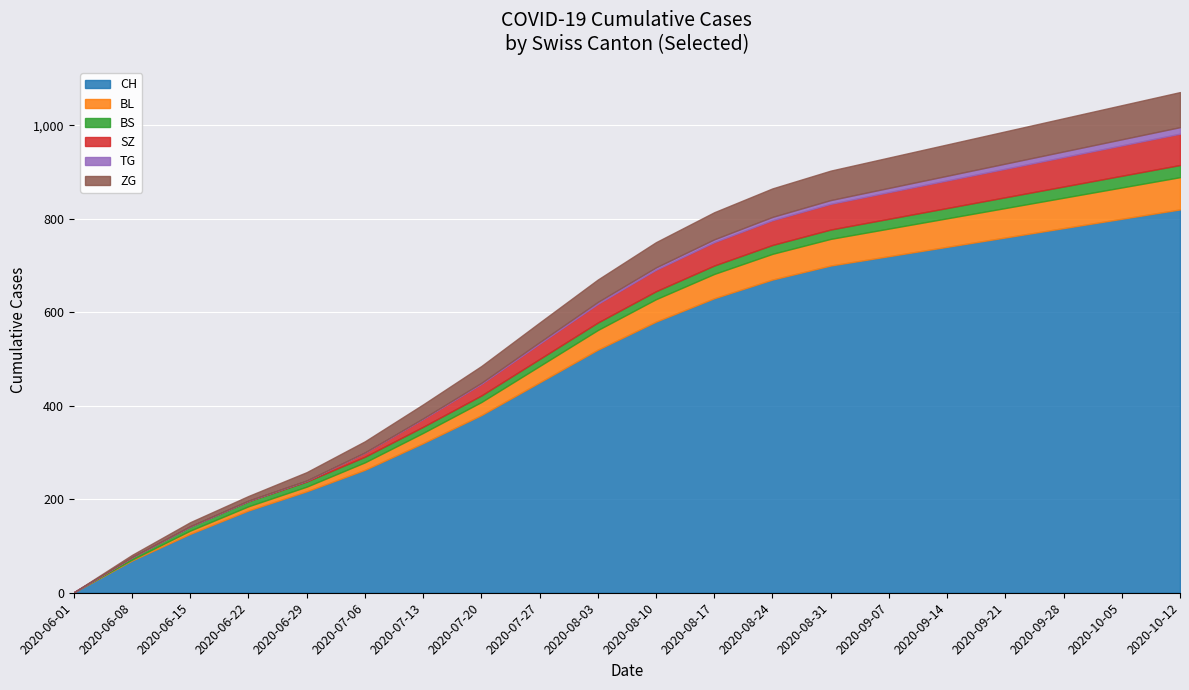

What are all the series names shown in the legend?

CH, BL, BS, SZ, TG, ZG